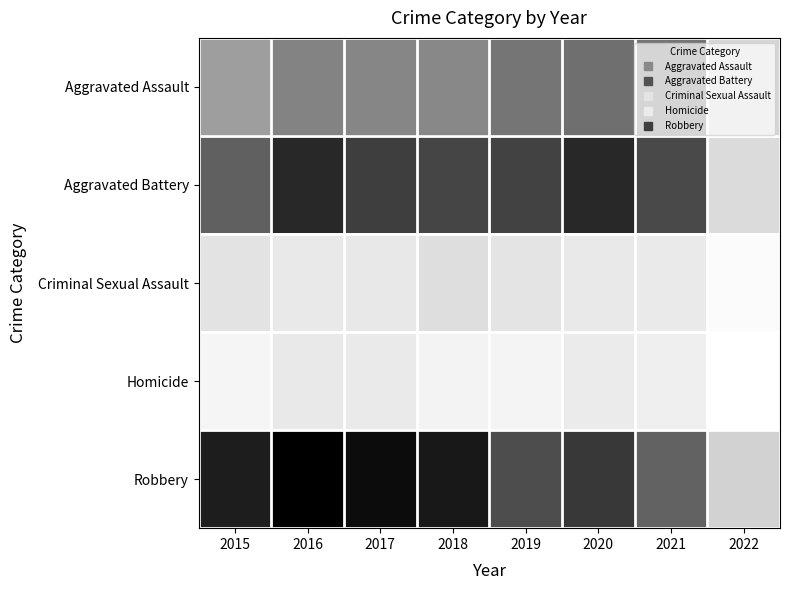

Count the number of categories in the chart.

8